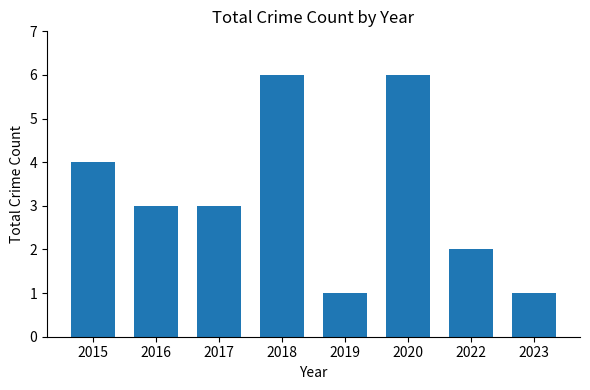

How many distinct data groups are displayed?

1